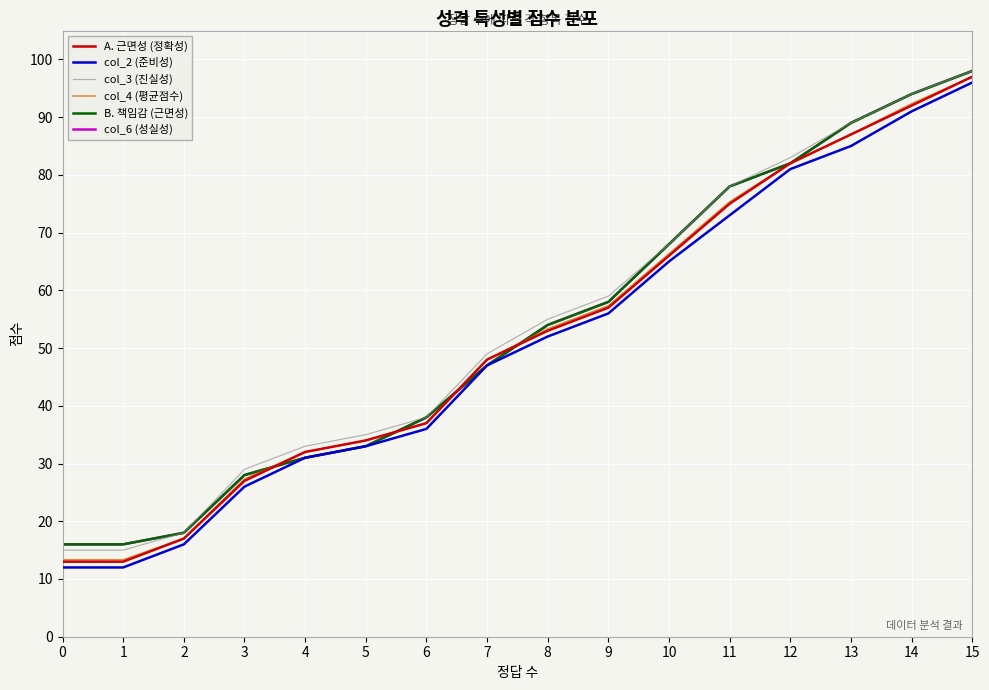

Does the chart have visible grid lines?

Yes